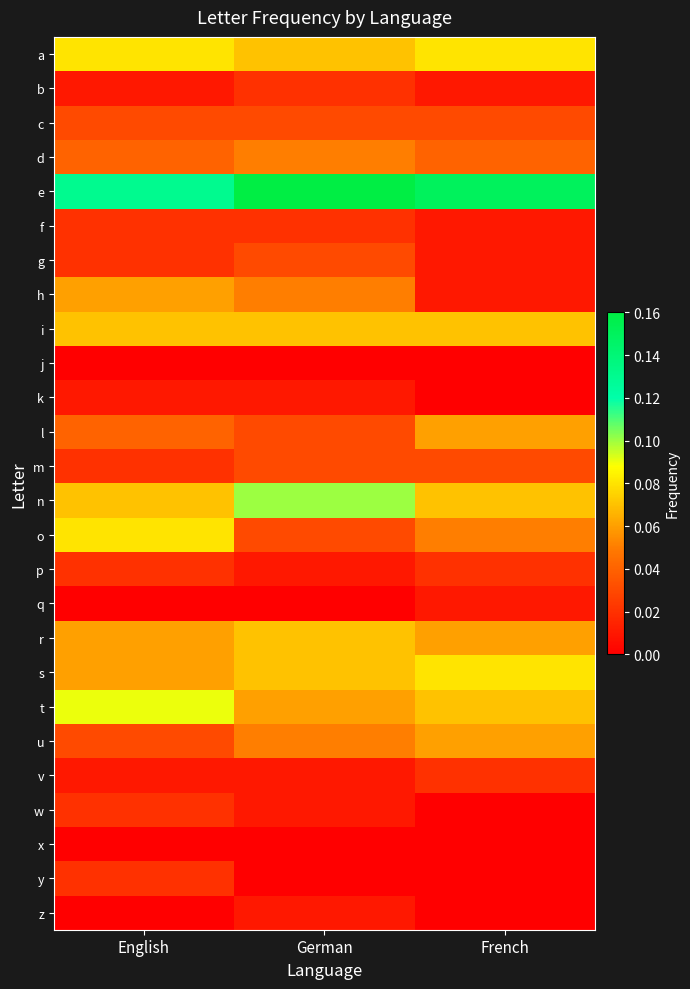

List the series in order of their peak value, lowest first.

j, x, k, q, z, b, f, p, v, w, y, c, g, m, d, h, l, u, i, r, a, o, s, t, n, e